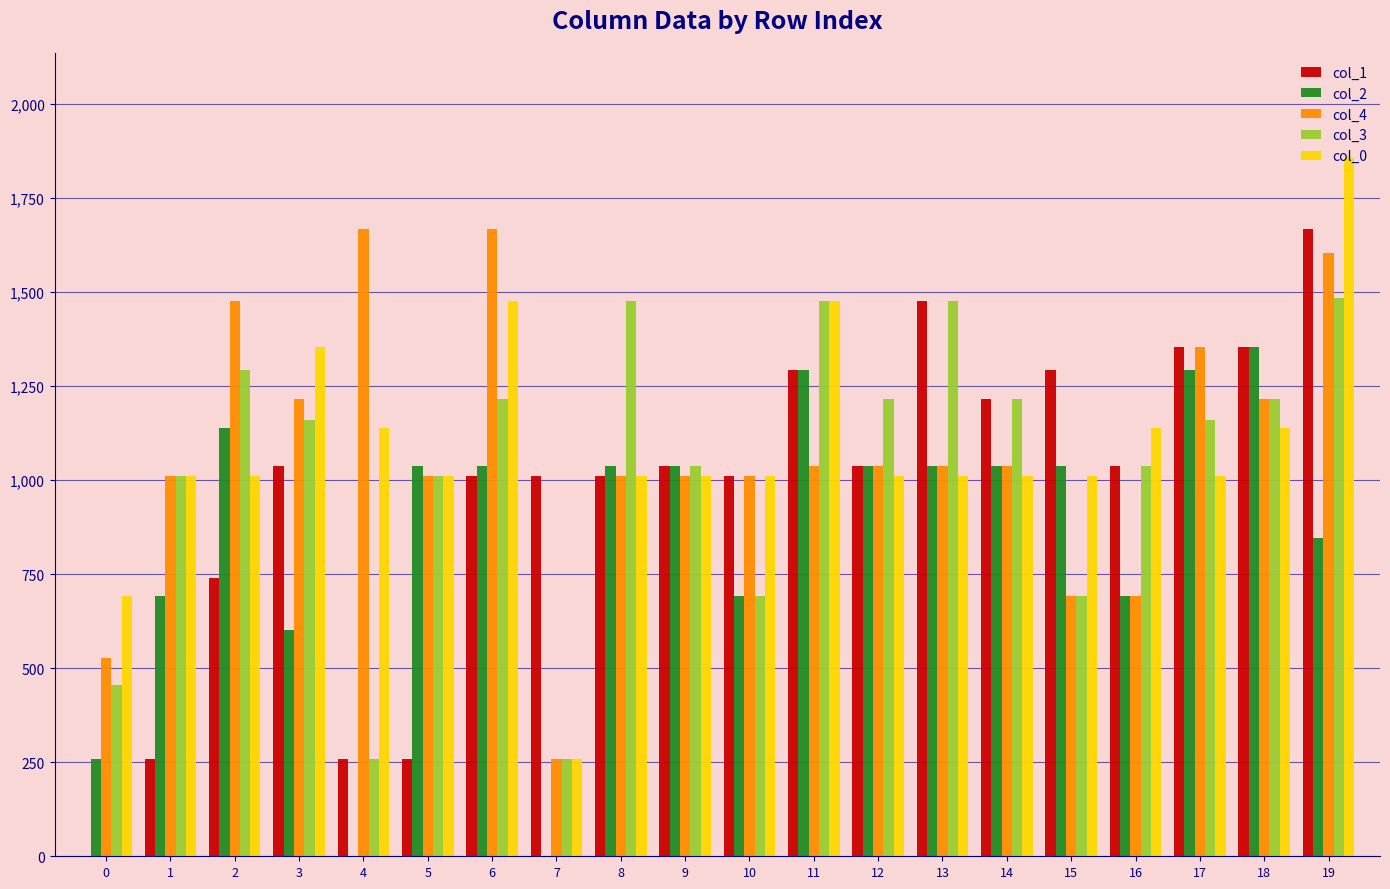

Does the chart contain stacked bars?

No